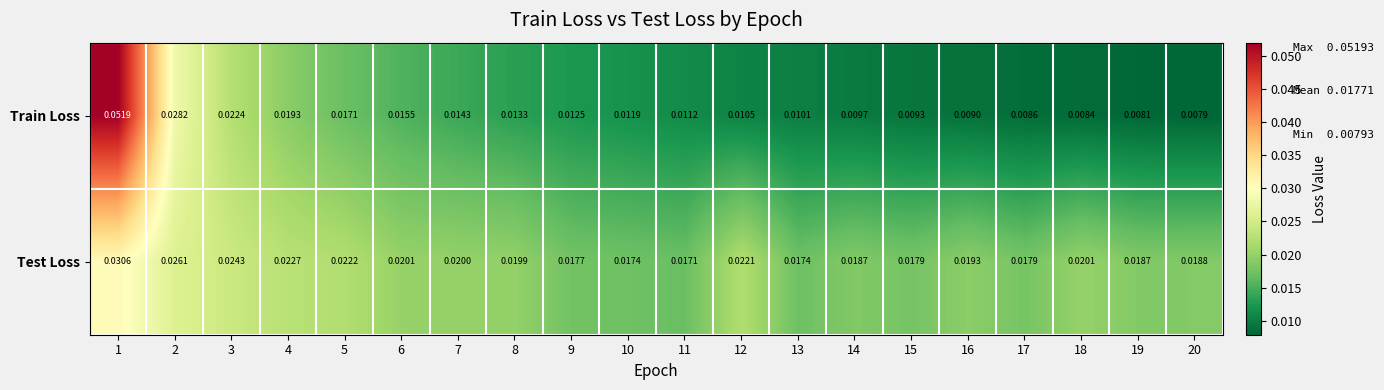

Which series has the largest range (max minus min)?

Train Loss